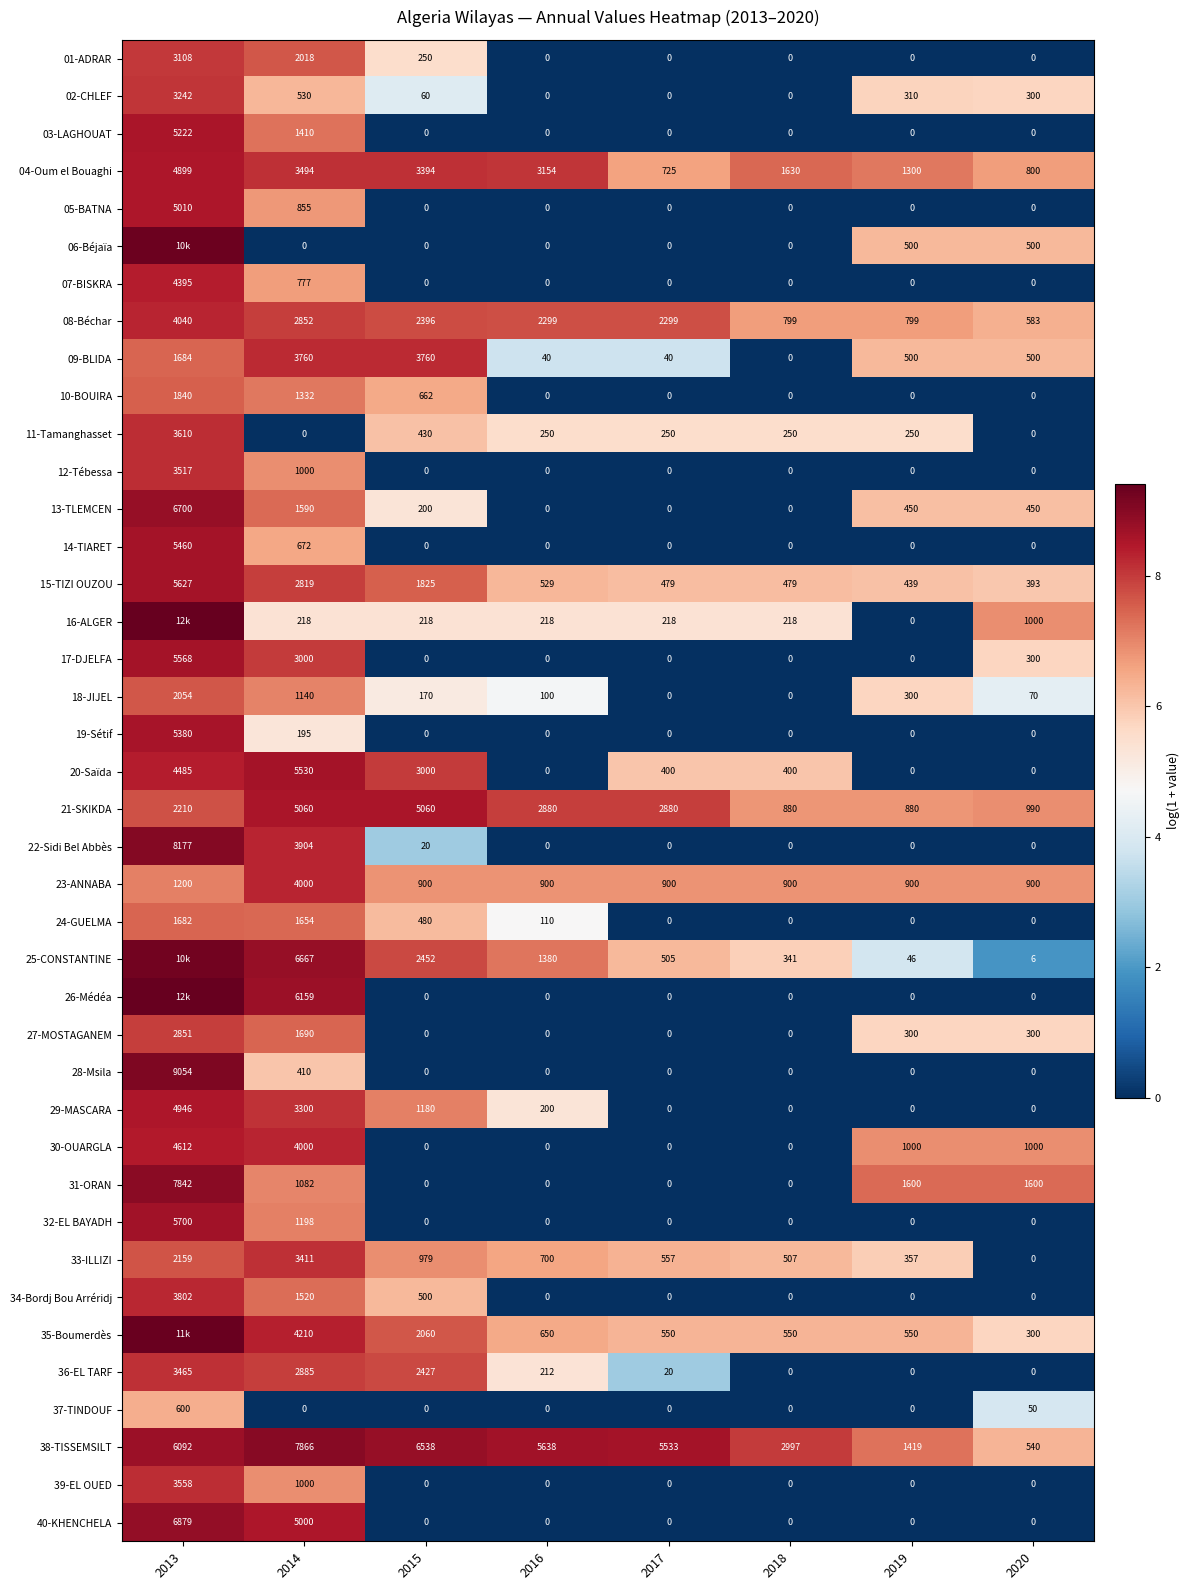

Is the value of 25-CONSTANTINE at 2016 greater than the value of 06-Béjaïa at 2015?

Yes